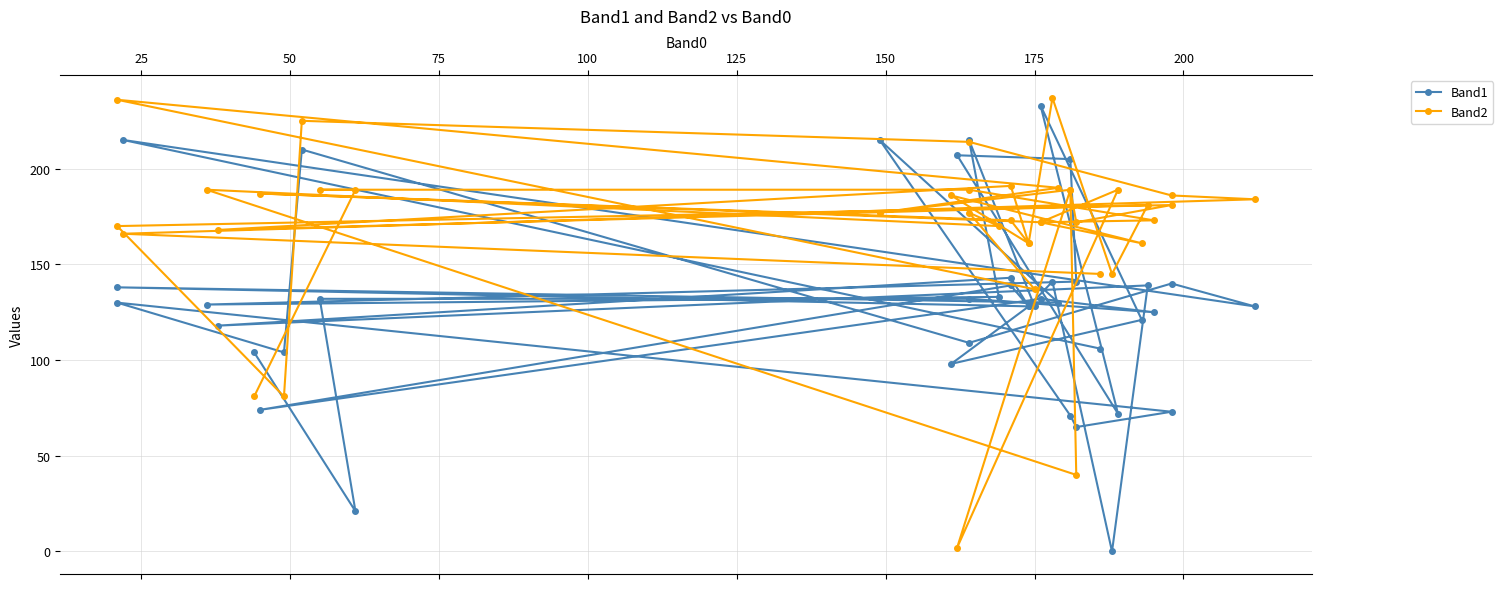

What is the difference between the maximum and second lowest values in the Band1 series?

212